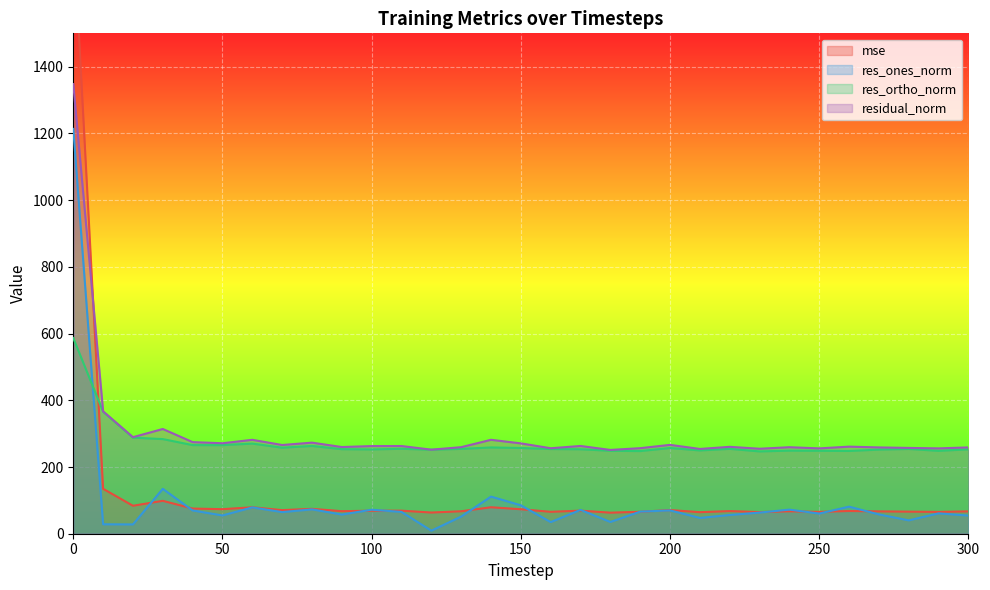

Rank the series at 220 from lowest to highest value.

res_ones_norm, mse, res_ortho_norm, residual_norm